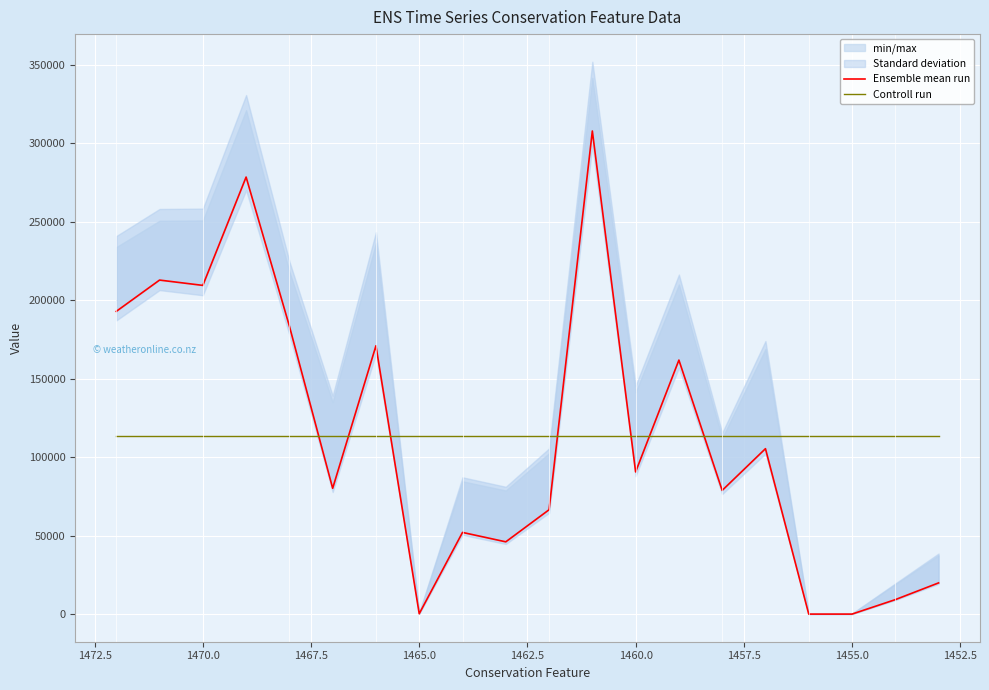

What is the sum of all Ensemble mean run values?

2269699.4